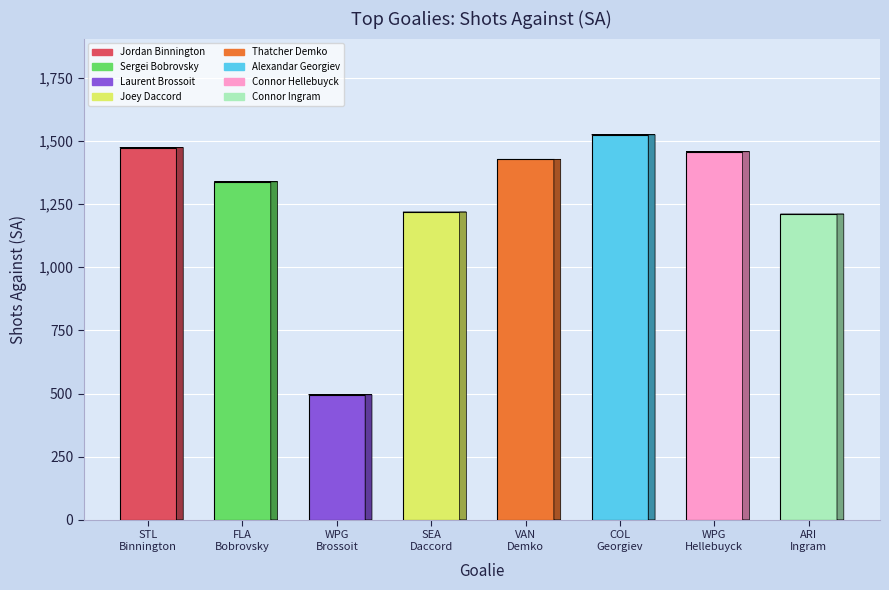

What is the value of the 5th bar from the left?

1427